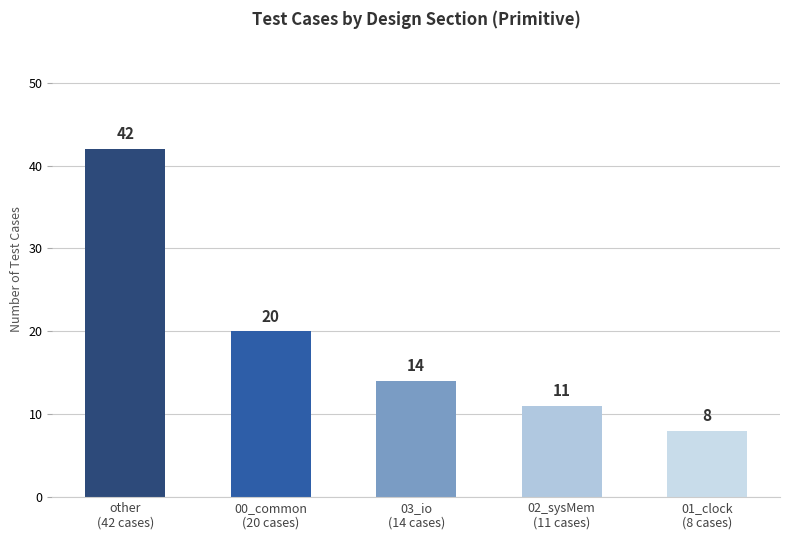

Reading right to left, extract all data points from this chart.

01_clock
(8 cases)=8	02_sysMem
(11 cases)=11	03_io
(14 cases)=14	00_common
(20 cases)=20	other
(42 cases)=42